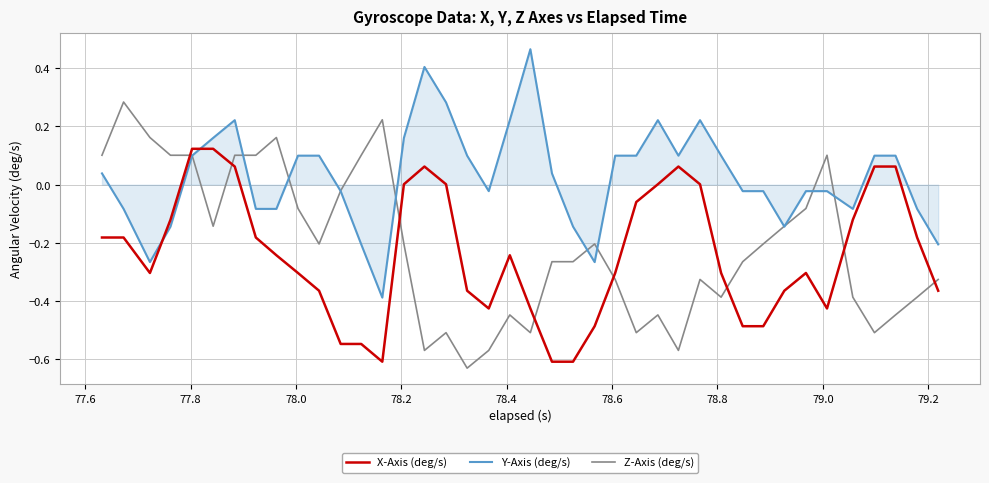

How many categories are shown in the chart?

40